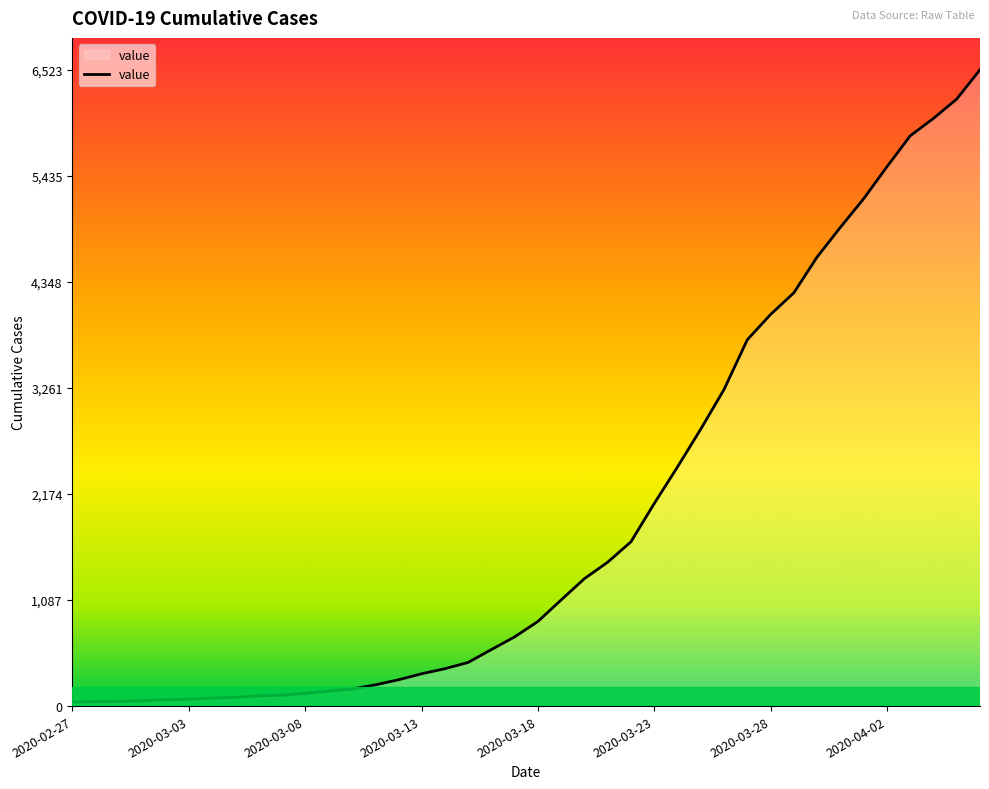

What is the maximum value shown in the chart?

6523